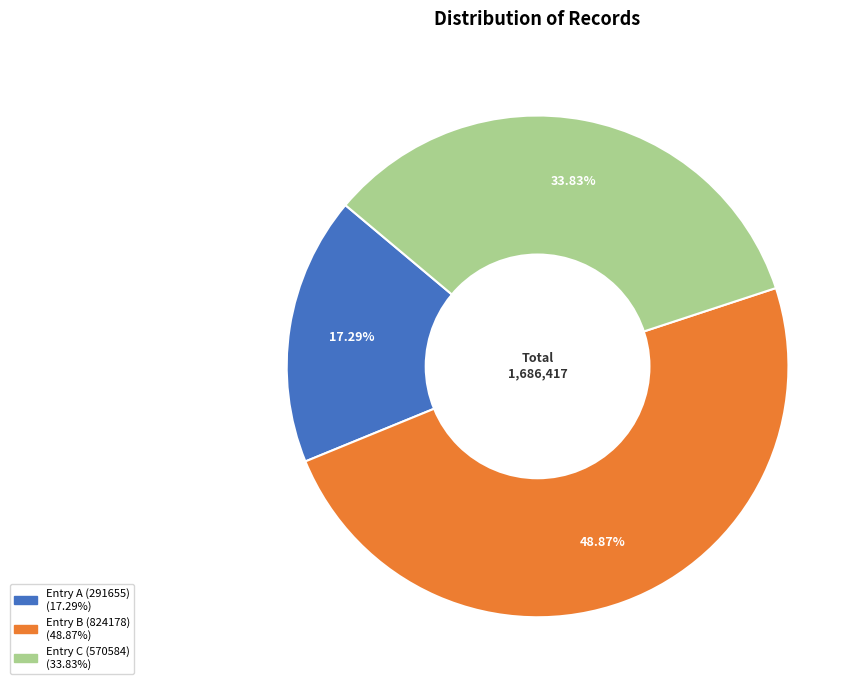

Does any single category account for the majority?

No